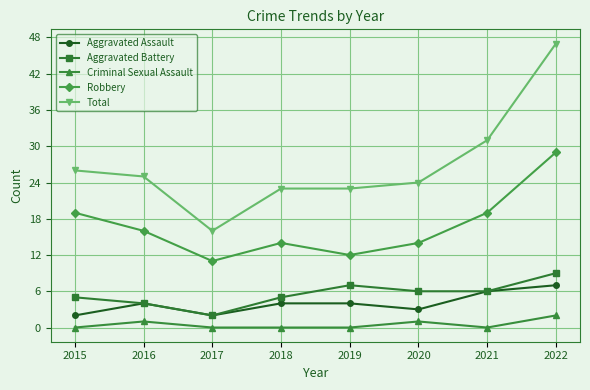

What is the minimum value for Total?

16